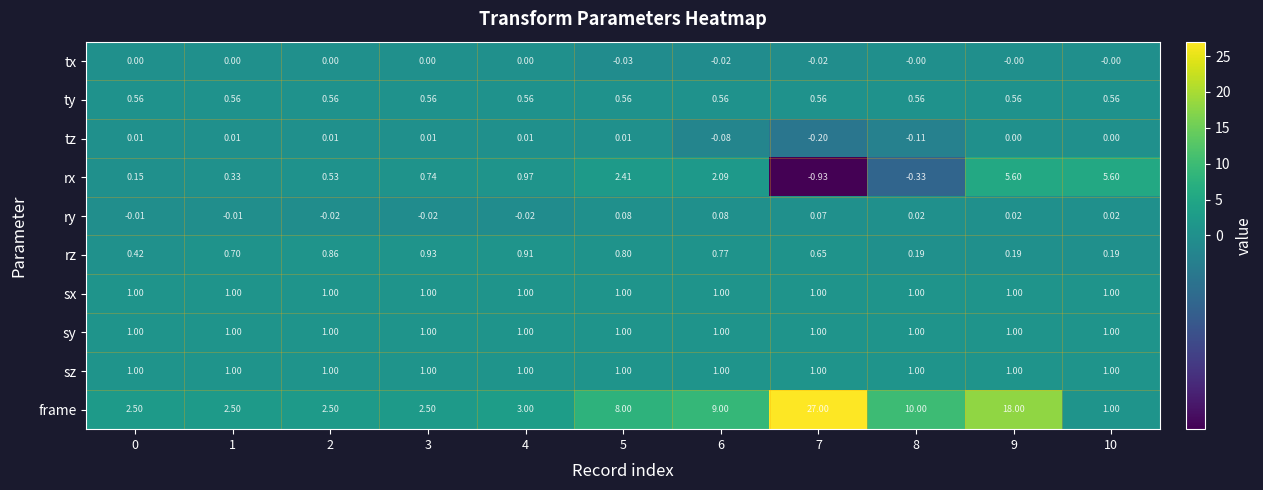

Which series changed the most between 0 and 8?

frame